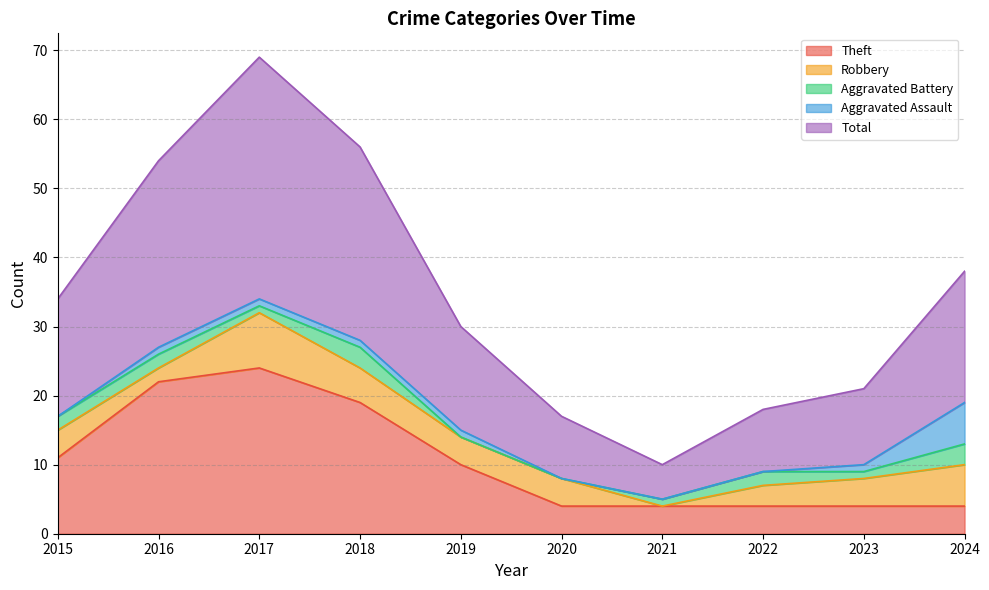

True or false: Aggravated Assault has more than 1 interior local peaks.

False